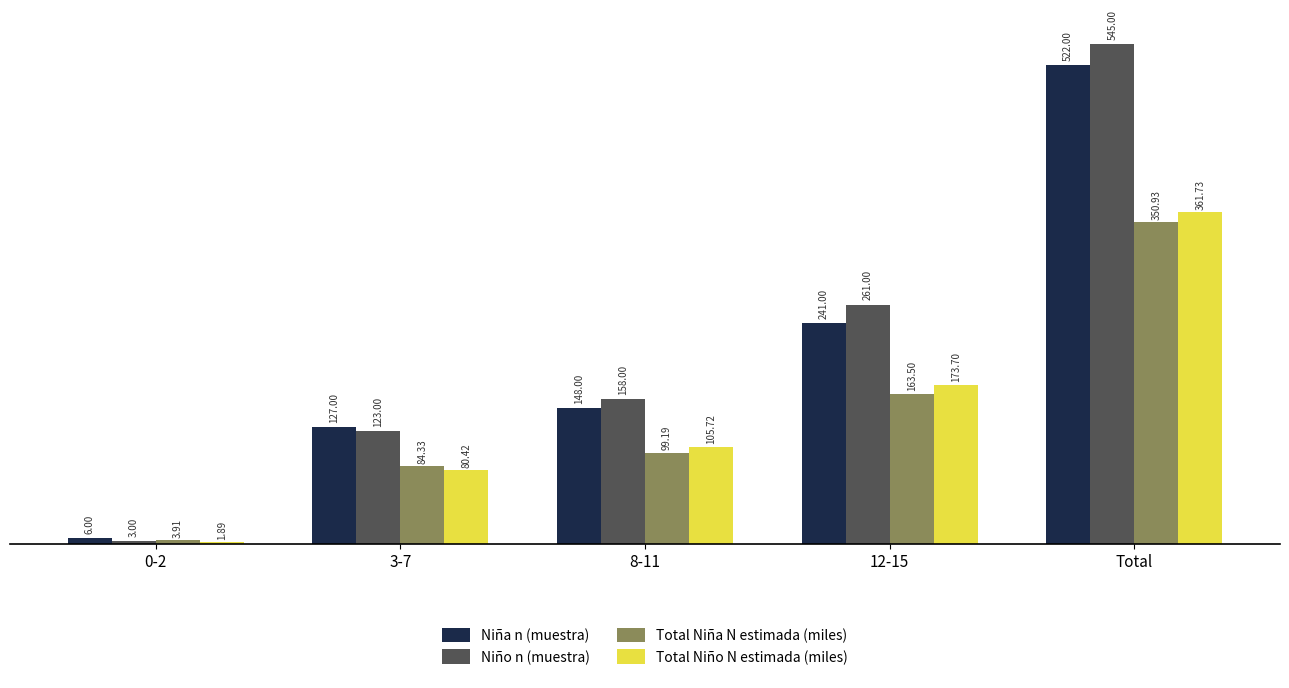

What is the value of the Niño n (muestra) bar at the 3rd from the left?

158.0